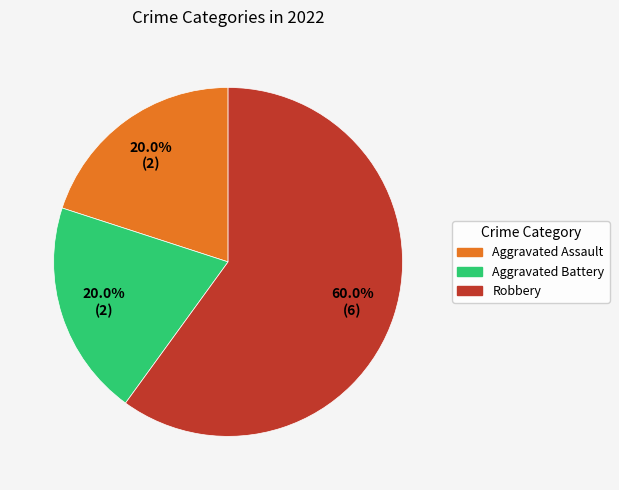

What percentage is the Aggravated Battery slice, to the nearest percent?

20%